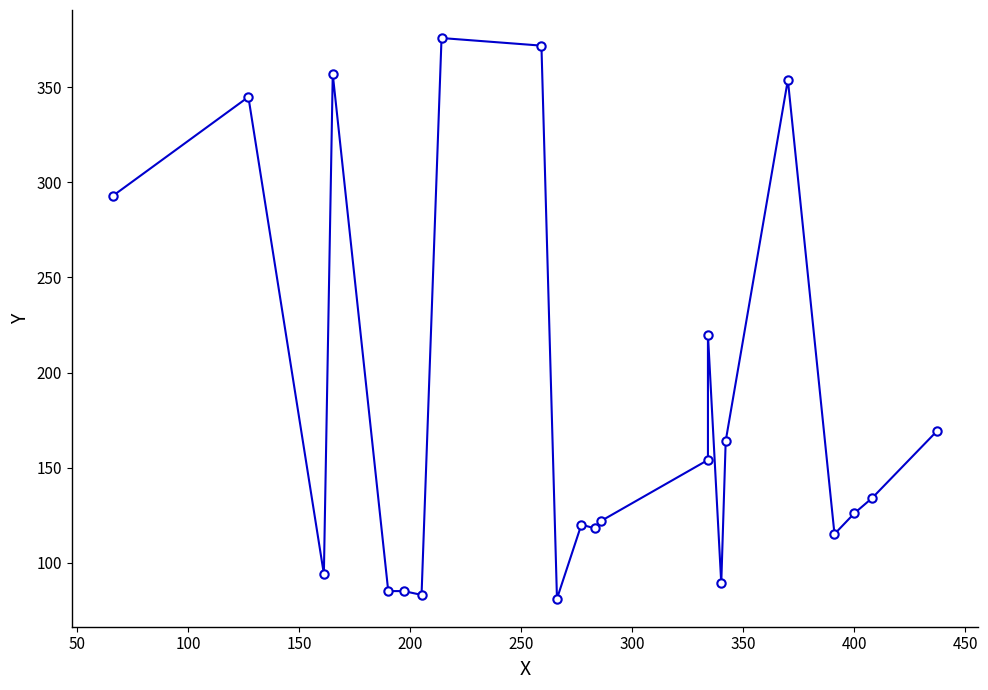

Is this an area chart (filled region under the line)?

No